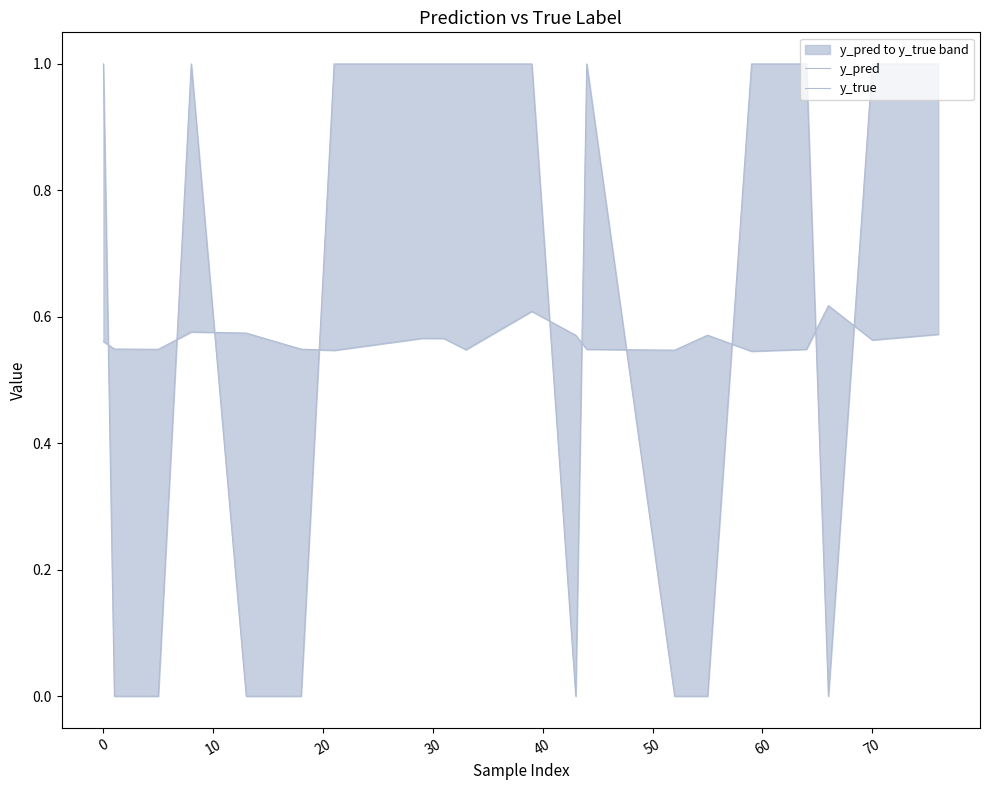

At which category does y_pred reach its first local valley?

10